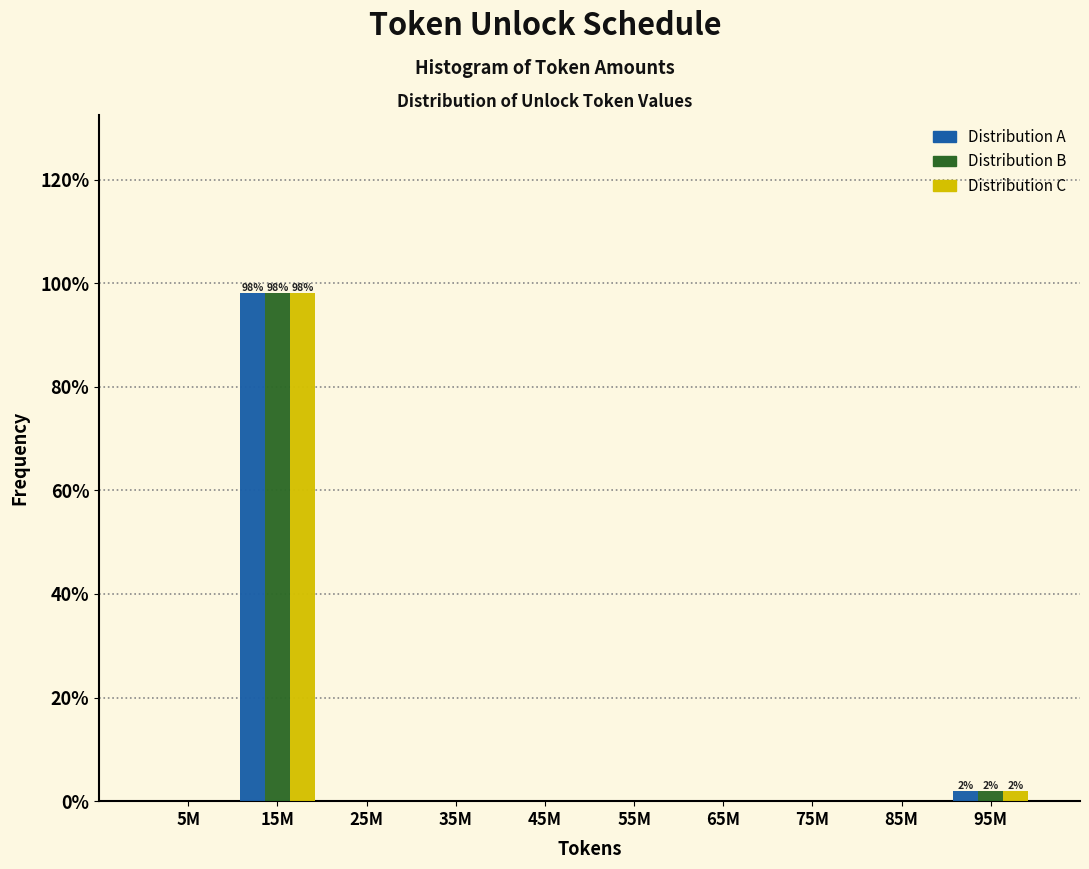

Reading left to right, transcribe all the data shown in this chart.

Distribution A: 5M=0.0	15M=98.1	25M=0.0	35M=0.0	45M=0.0	55M=0.0	65M=0.0	75M=0.0	85M=0.0	95M=1.9
Distribution B: 5M=0.0	15M=98.1	25M=0.0	35M=0.0	45M=0.0	55M=0.0	65M=0.0	75M=0.0	85M=0.0	95M=1.9
Distribution C: 5M=0.0	15M=98.1	25M=0.0	35M=0.0	45M=0.0	55M=0.0	65M=0.0	75M=0.0	85M=0.0	95M=1.9